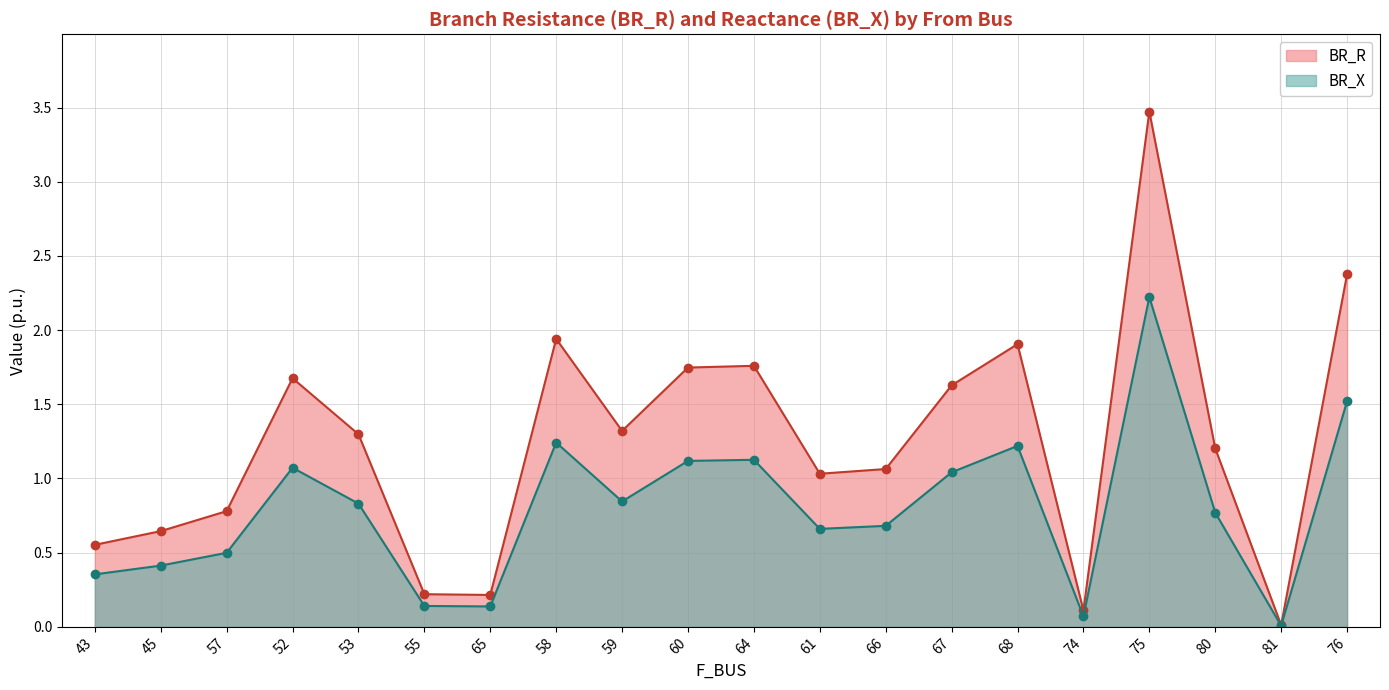

Which label corresponds to the largest value in the chart?

75